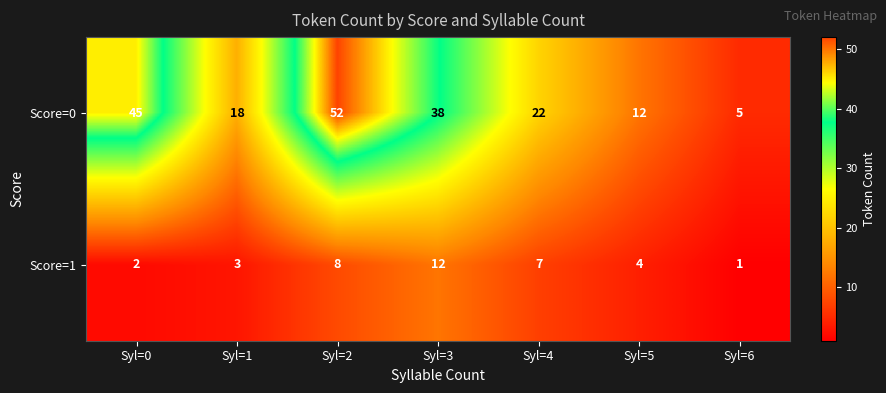

What is the minimum value for Score=0?

5